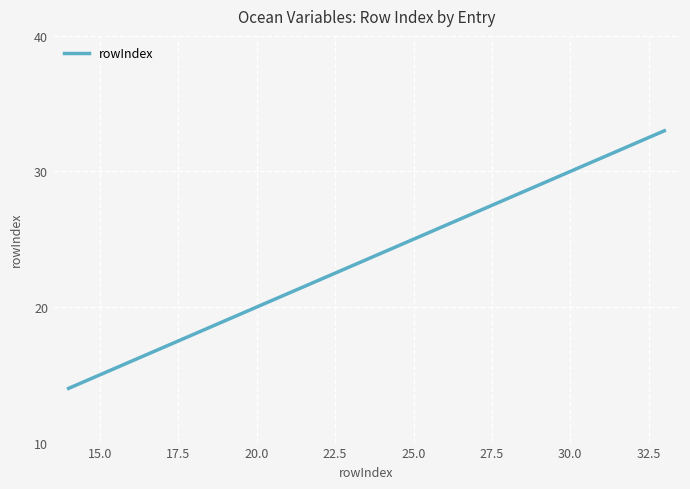

What is the smallest value displayed?

14.0